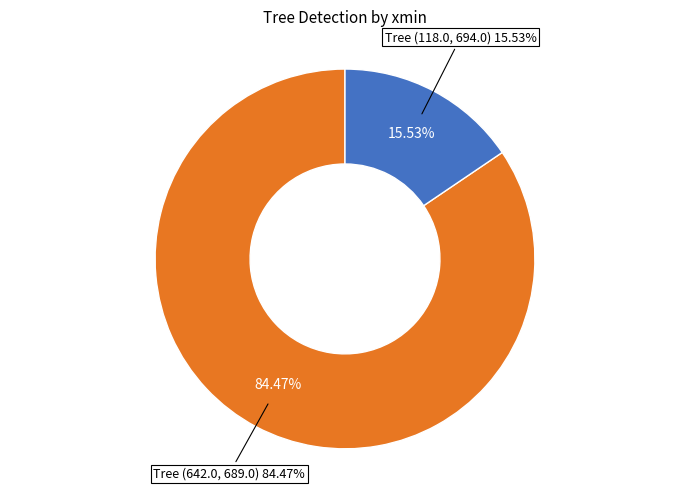

How many slices are in this pie chart?

2